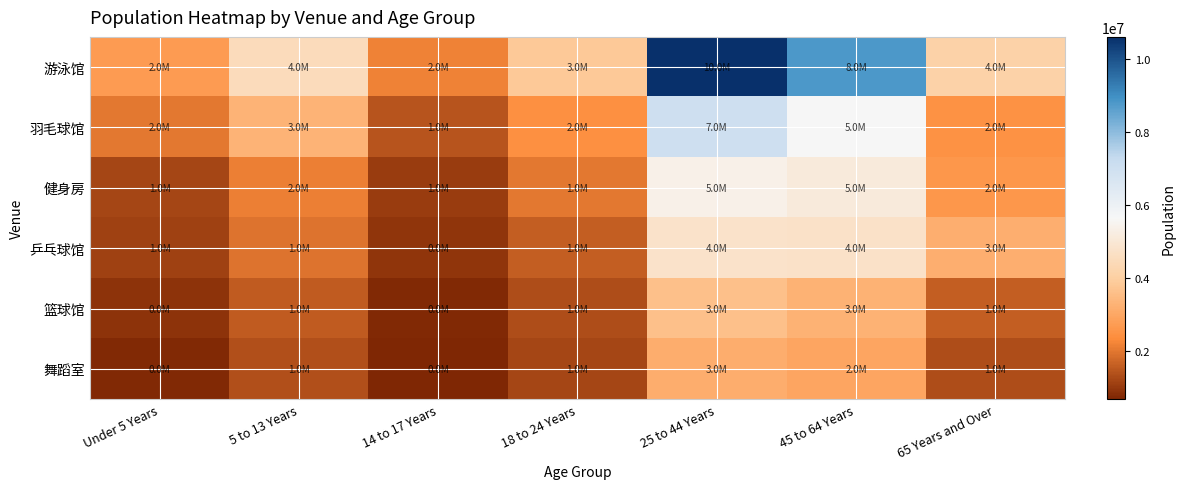

How many series are shown in this chart?

6